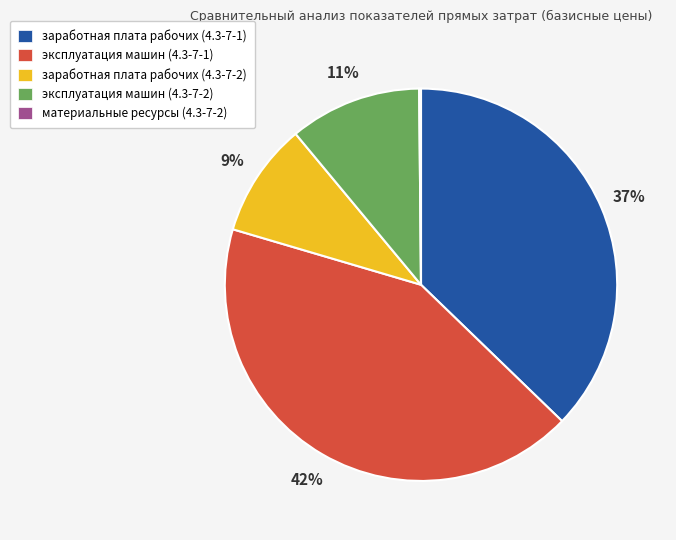

What is the largest slice in the pie chart?

эксплуатация машин (4.3-7-1)